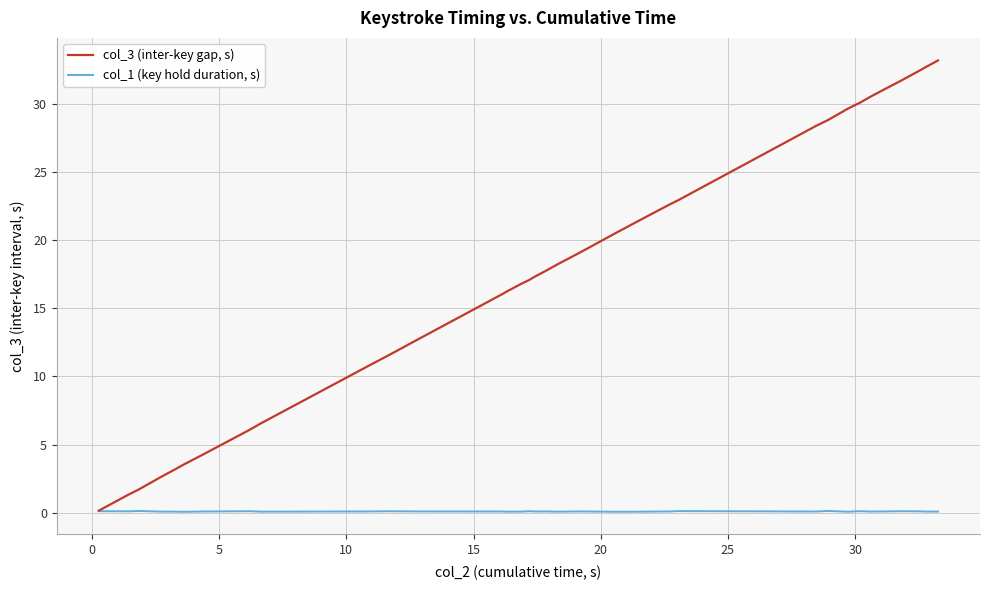

List the series in order of their peak value, lowest first.

col_1 (key hold duration, s), col_3 (inter-key gap, s)